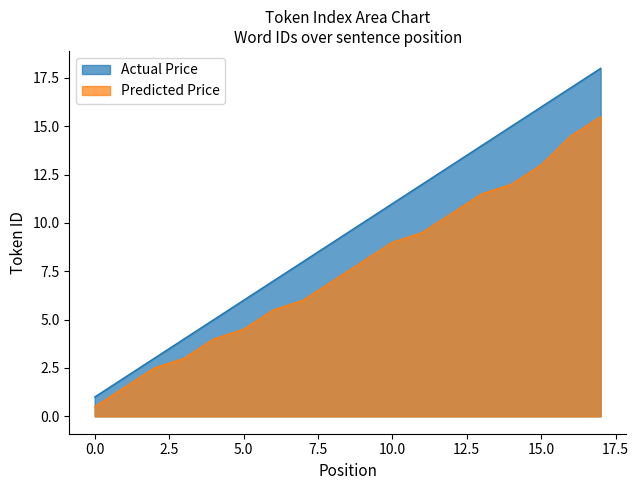

What are all the series names shown in the legend?

Actual Price, Predicted Price